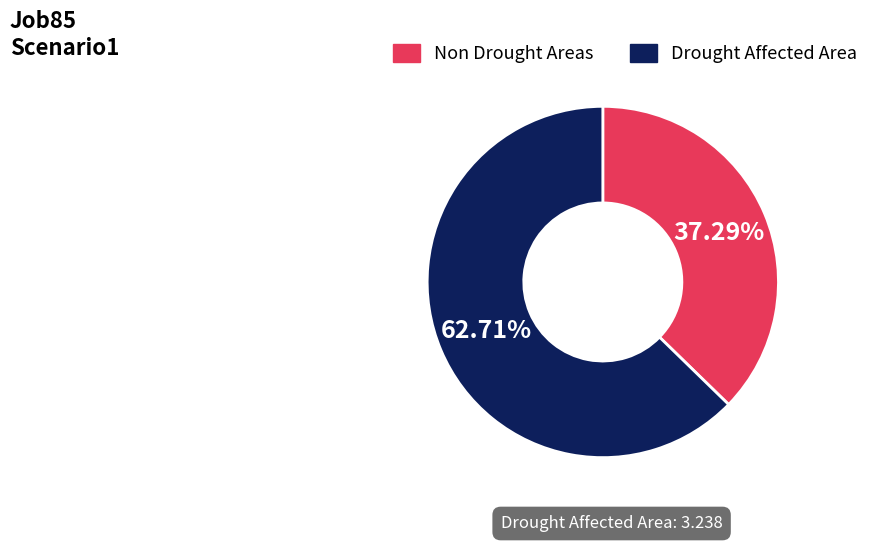

Is there any slice that represents more than half of the pie?

Yes